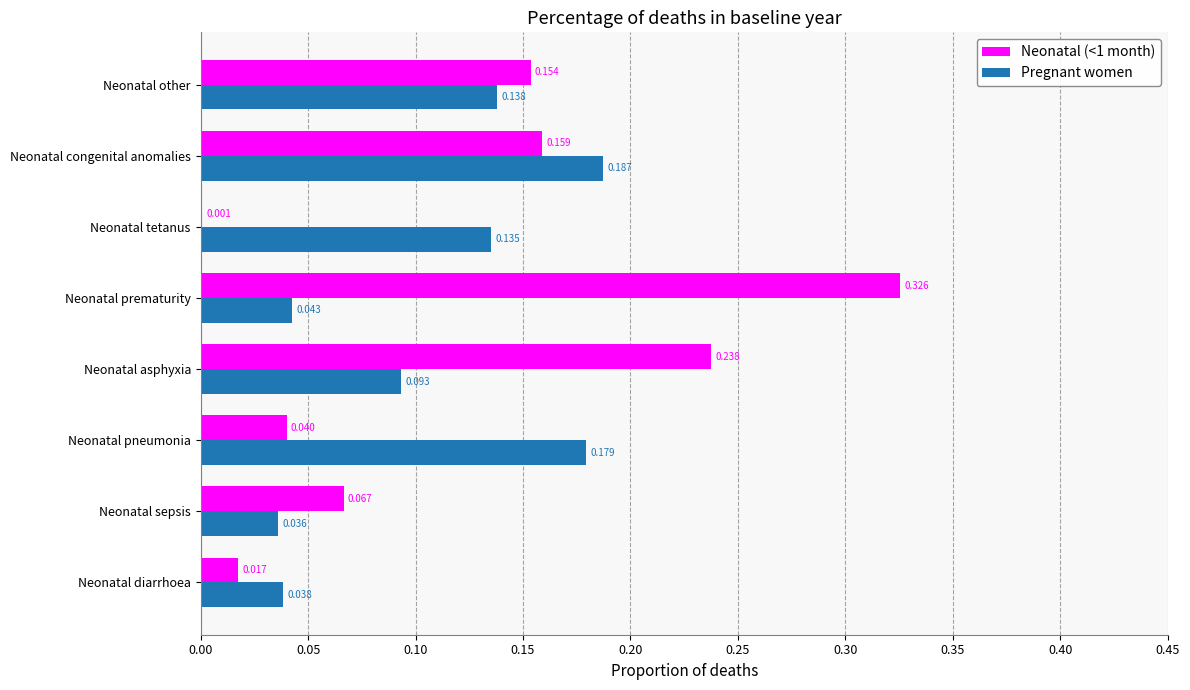

At which label does Neonatal (<1 month) reach its peak?

Neonatal prematurity